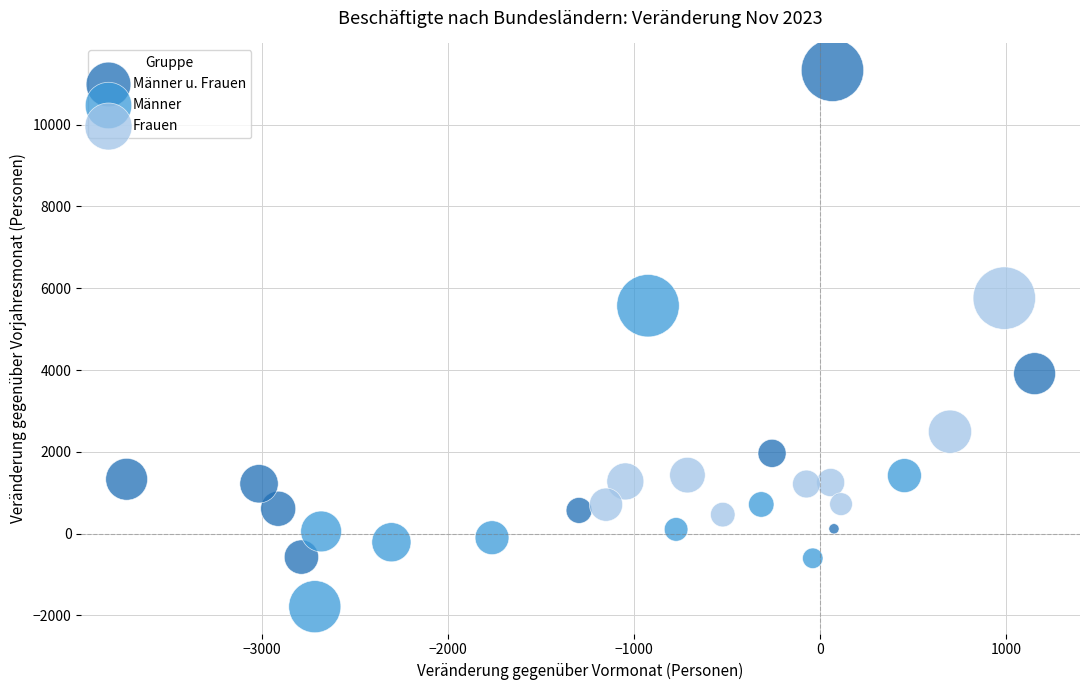

What are all the series names shown in the legend?

Männer u. Frauen, Männer, Frauen